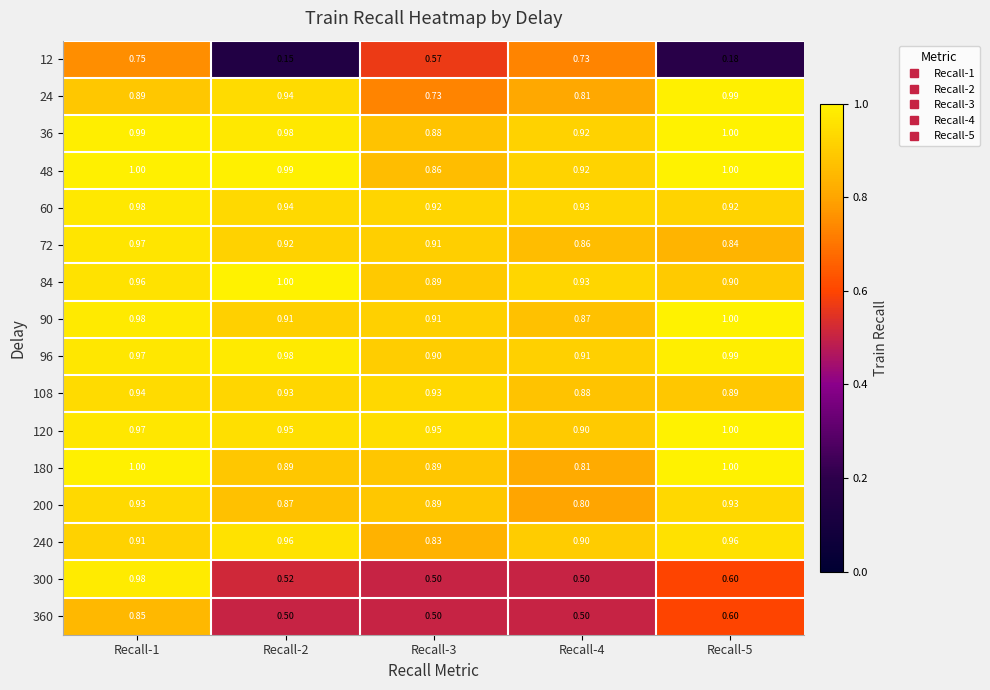

Is the value of 108 at Recall-3 greater than the value of 96 at Recall-5?

No